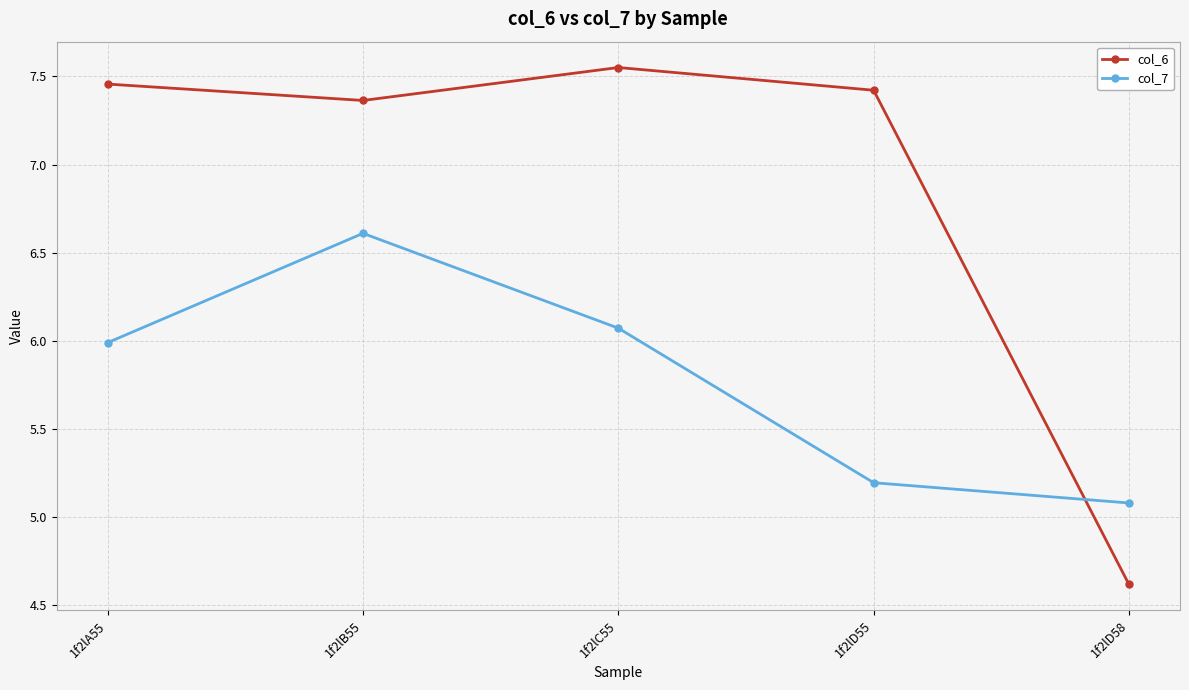

Count the number of categories in the chart.

5